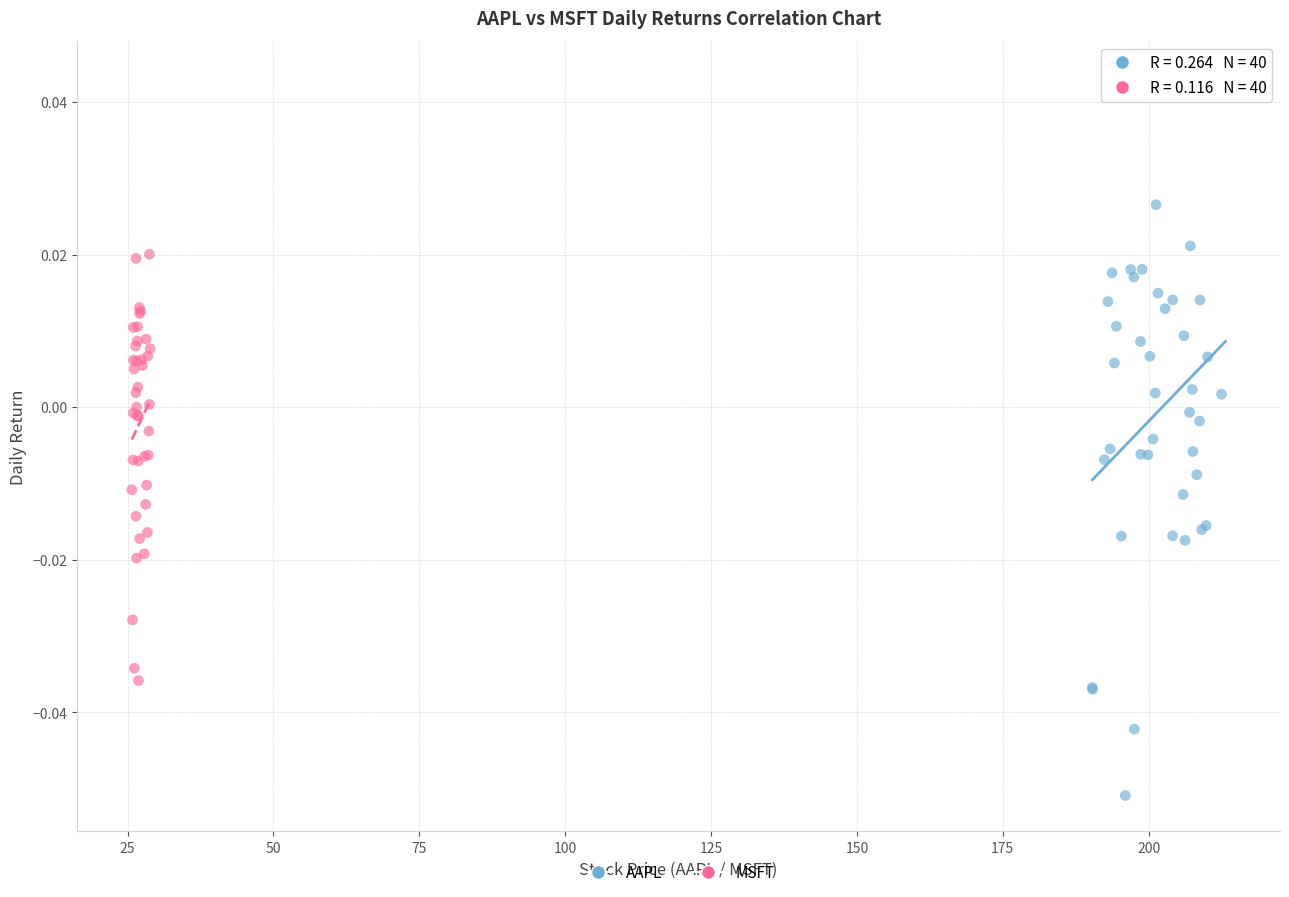

Which series contains the highest Y value?

AAPL